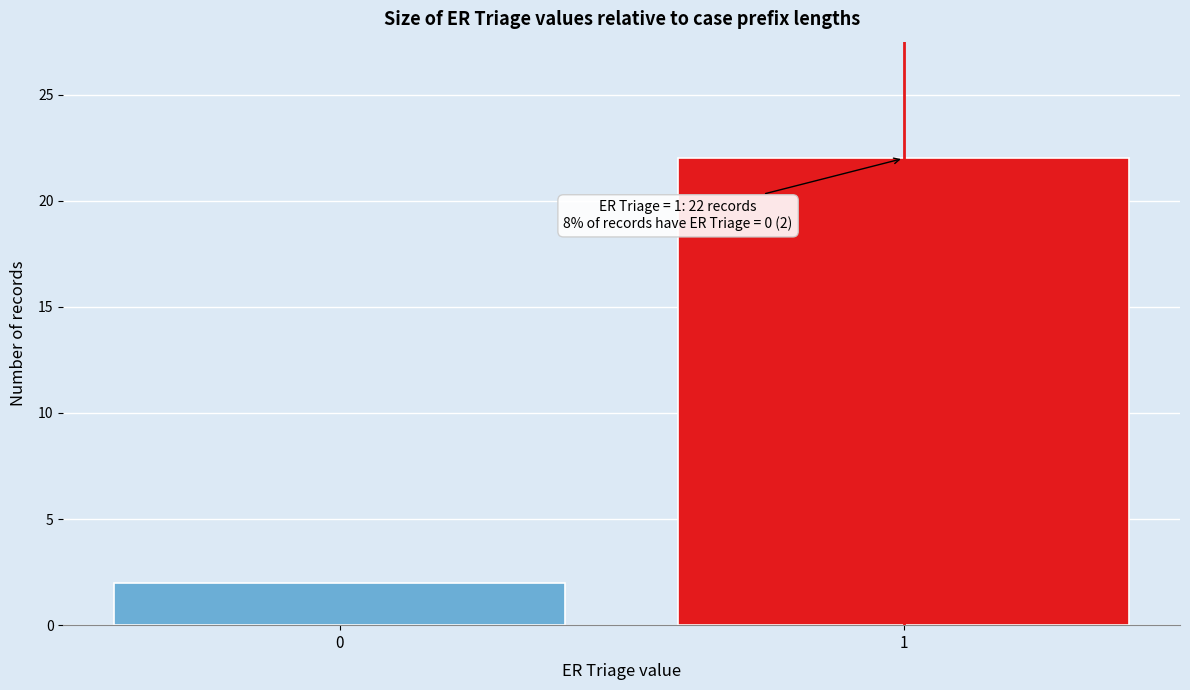

Reading left to right, list all the values displayed in this chart.

0=2	1=22